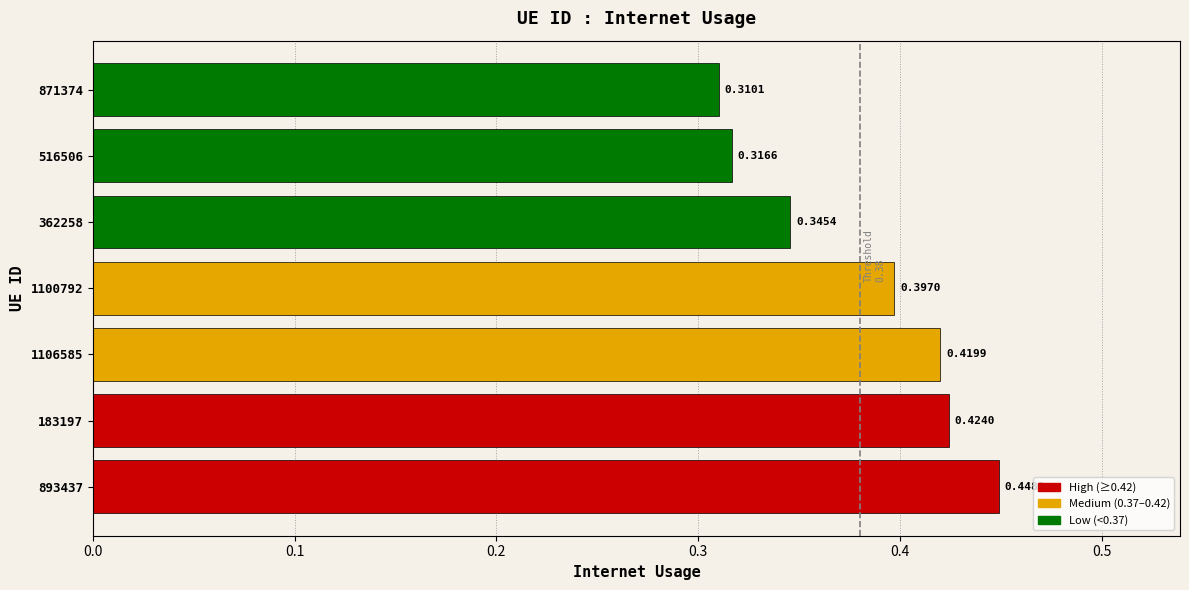

Between 362258 and 1106585, which is larger?

1106585